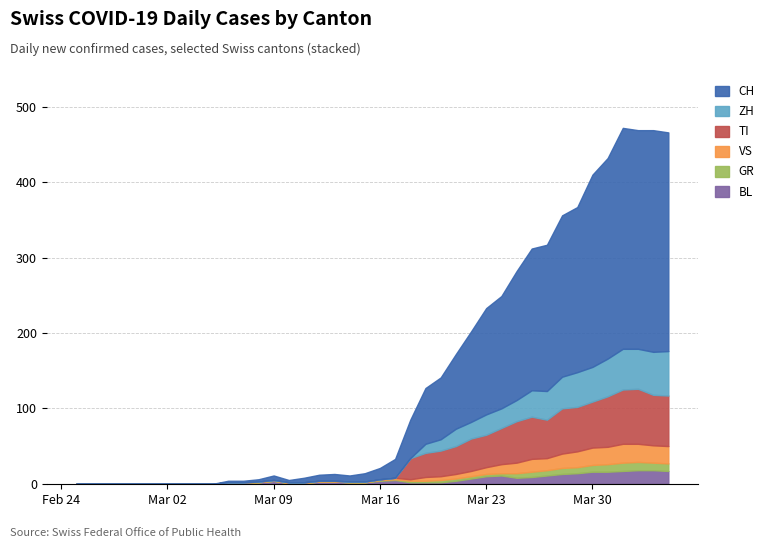

What is the difference between the second highest and second lowest values in the GR series?

11